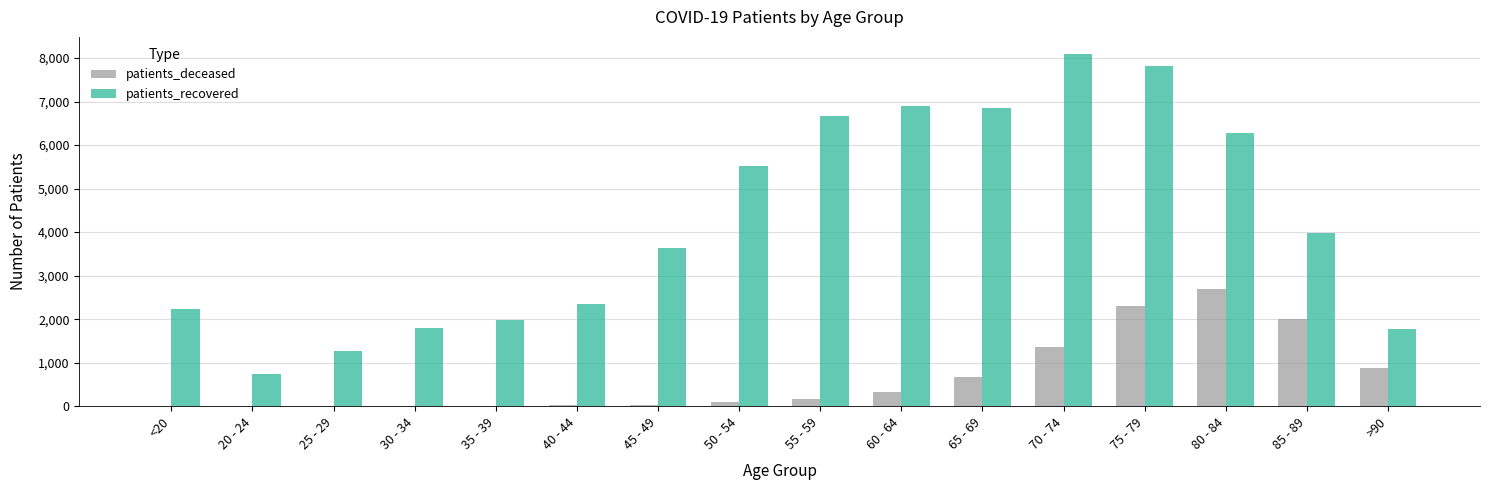

The value of patients_recovered at >90 is 652. True or false?

False